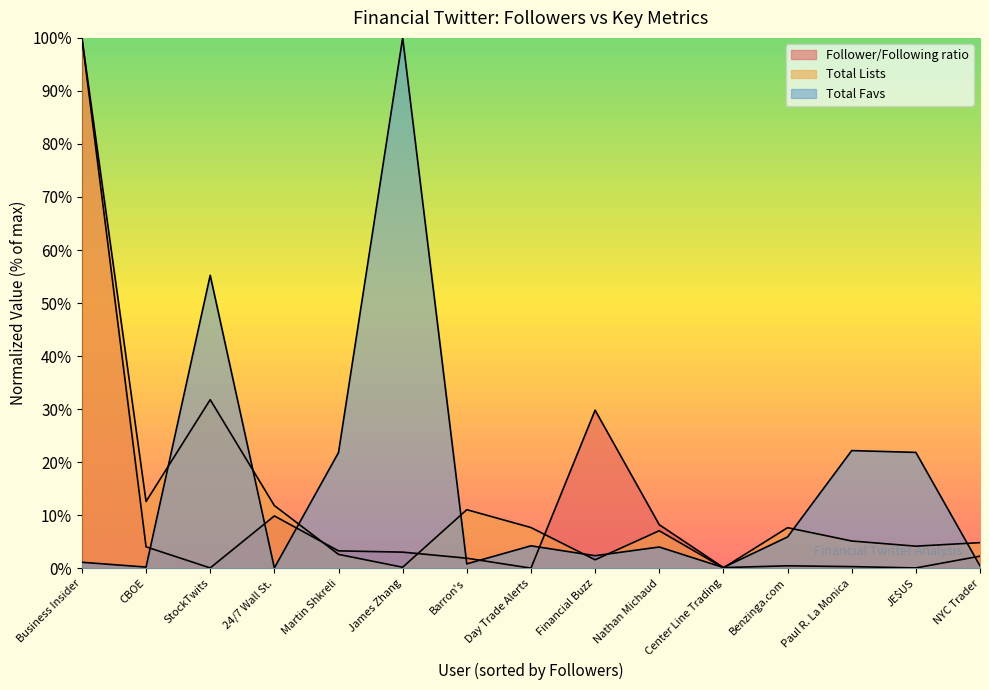

How many lines are shown in the chart?

3